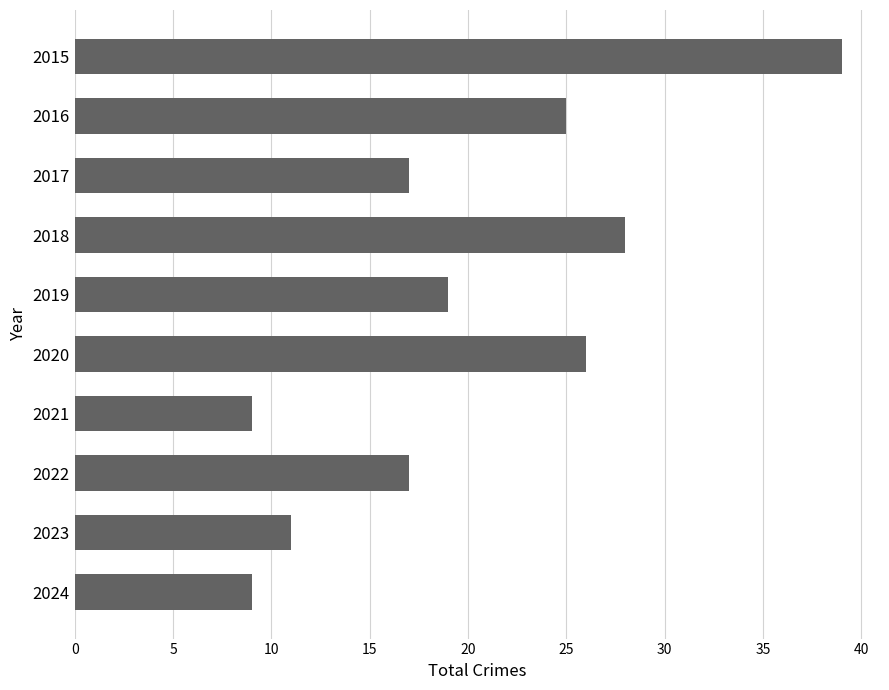

Between 2021 and 2018, which is larger?

2018